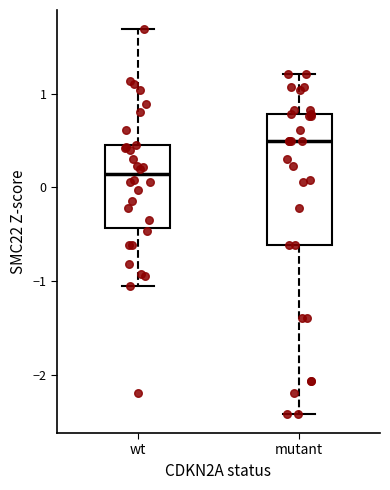

Which box has the lowest median line?

wt